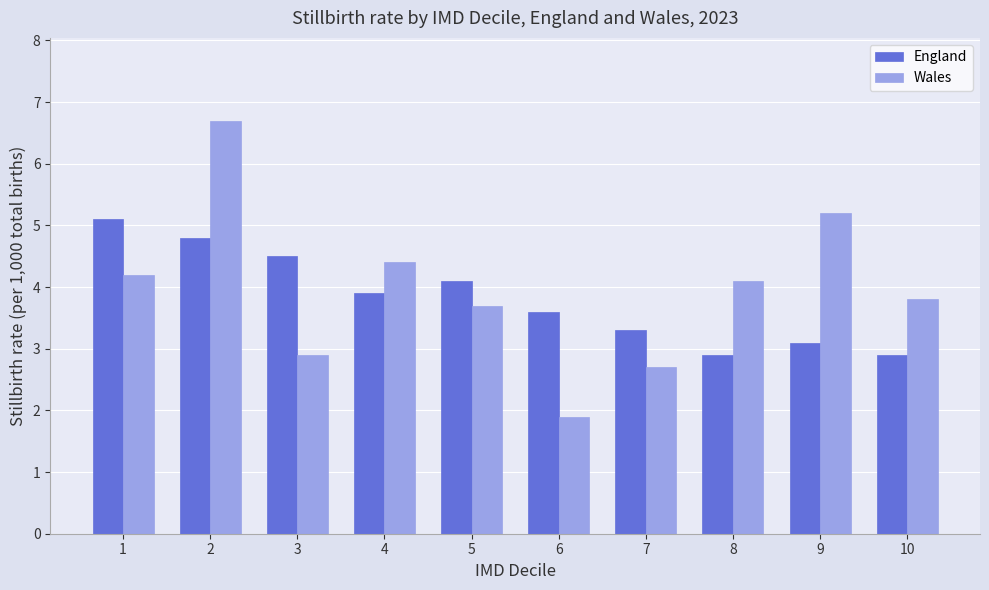

Rank the series by their average value, from highest to lowest.

Wales, England